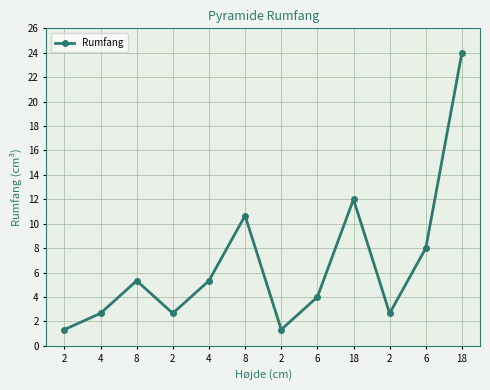

What value does the data have at 2?

1.3